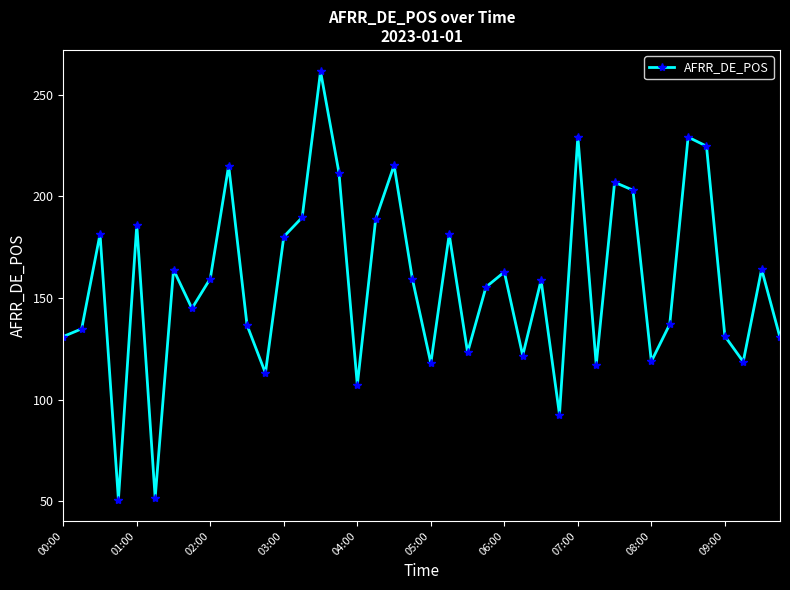

What is the average value?

157.7